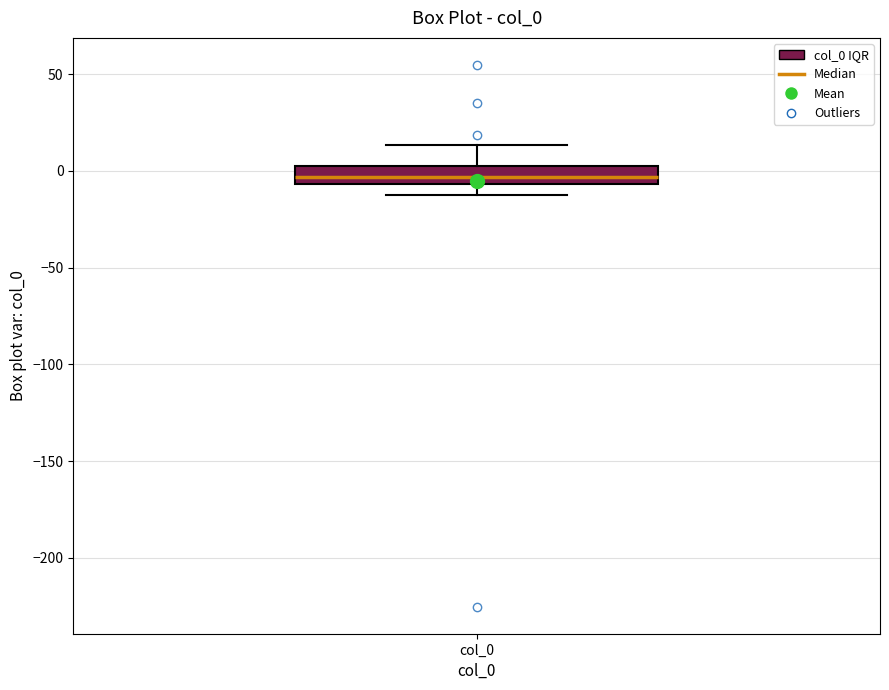

Transcribe this box plot: give where the median line is, the range the box spans, and where the two whiskers end, as read against the y-axis. The values are not printed on the chart, so give them approximately, as read against the axis.

median -5 (inside the box), box -5 to 5, whiskers -15 to 15